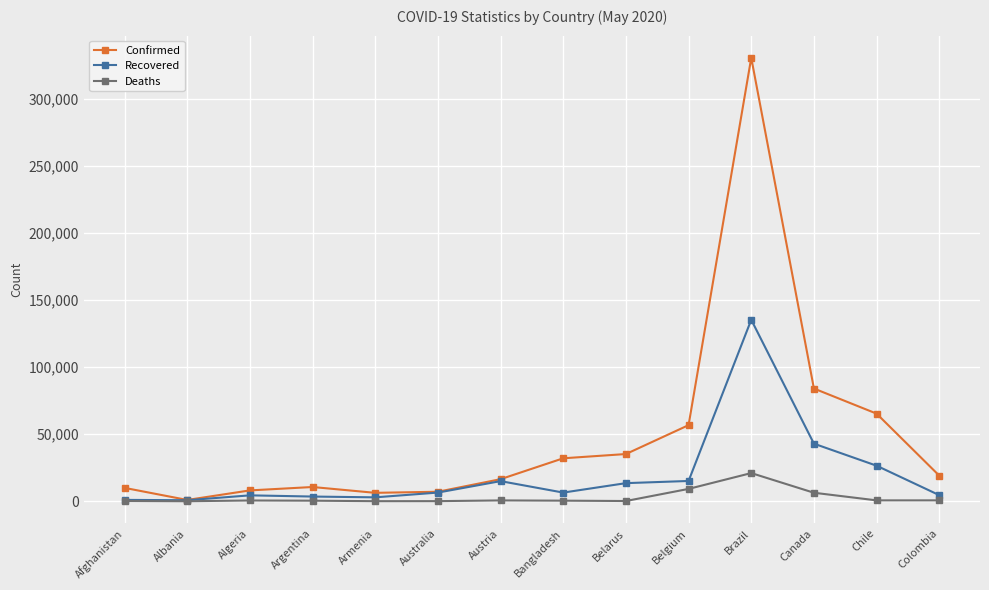

Between Australia and Chile, which series saw the biggest shift?

Confirmed